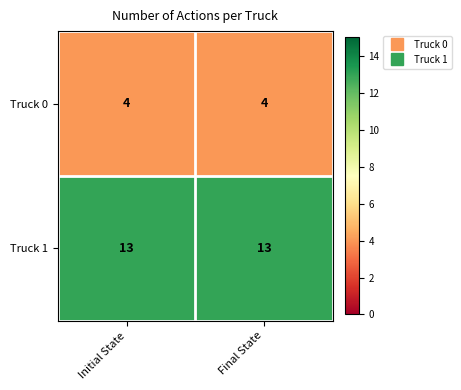

At Final State, list the series in order from smallest to largest.

Truck 0, Truck 1